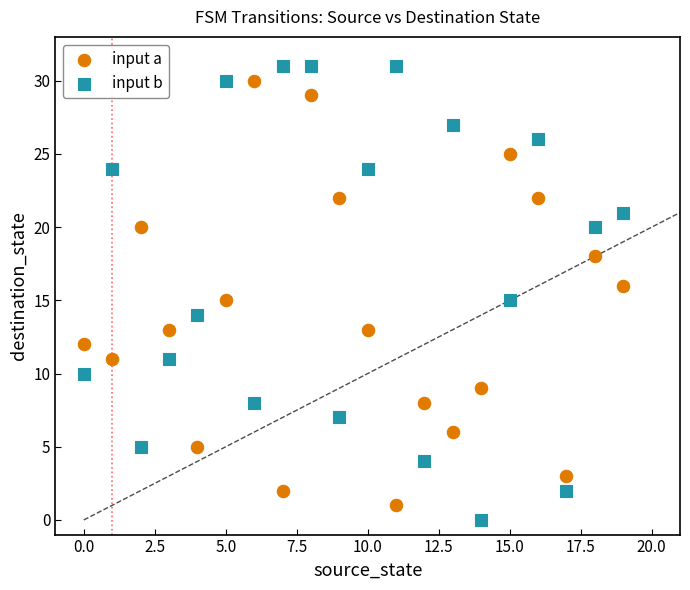

What are all the series names shown in the legend?

input a, input b